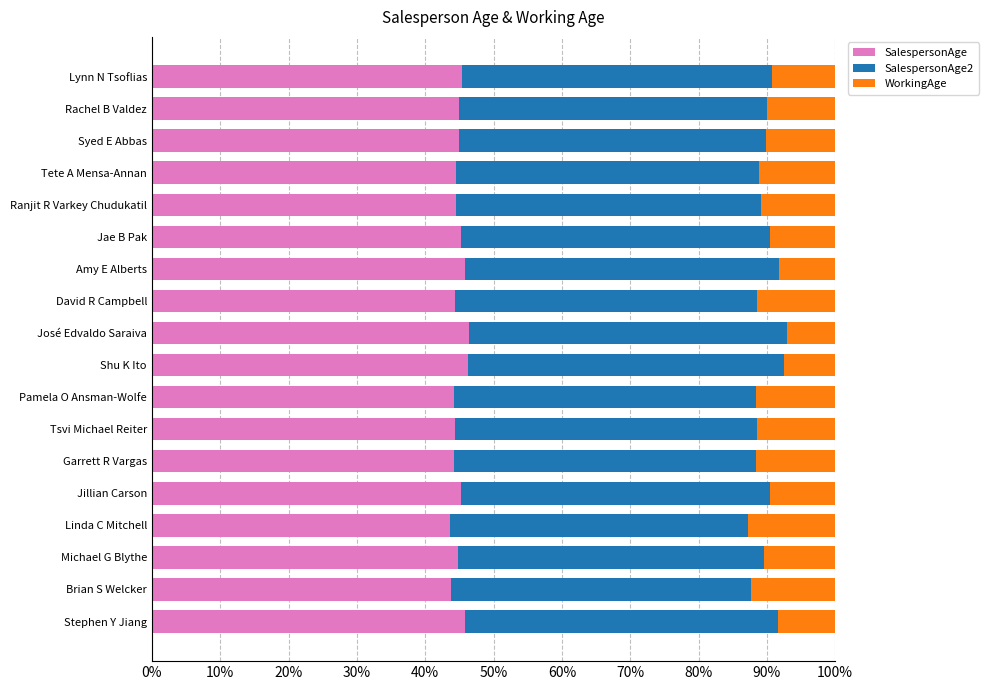

What is the lowest value of the SalespersonAge series?

43.6